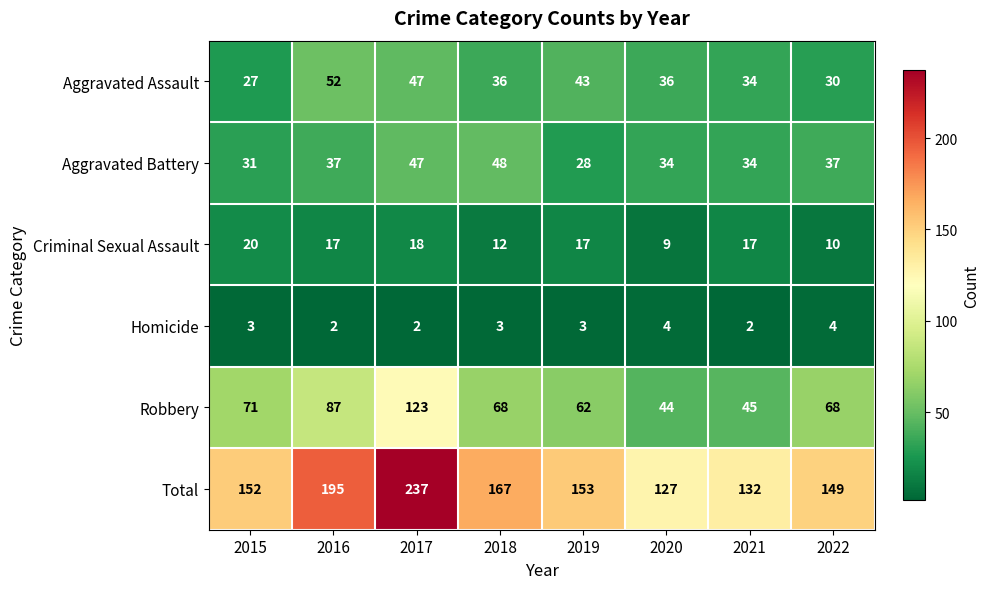

Which series has the largest total across all categories?

Total